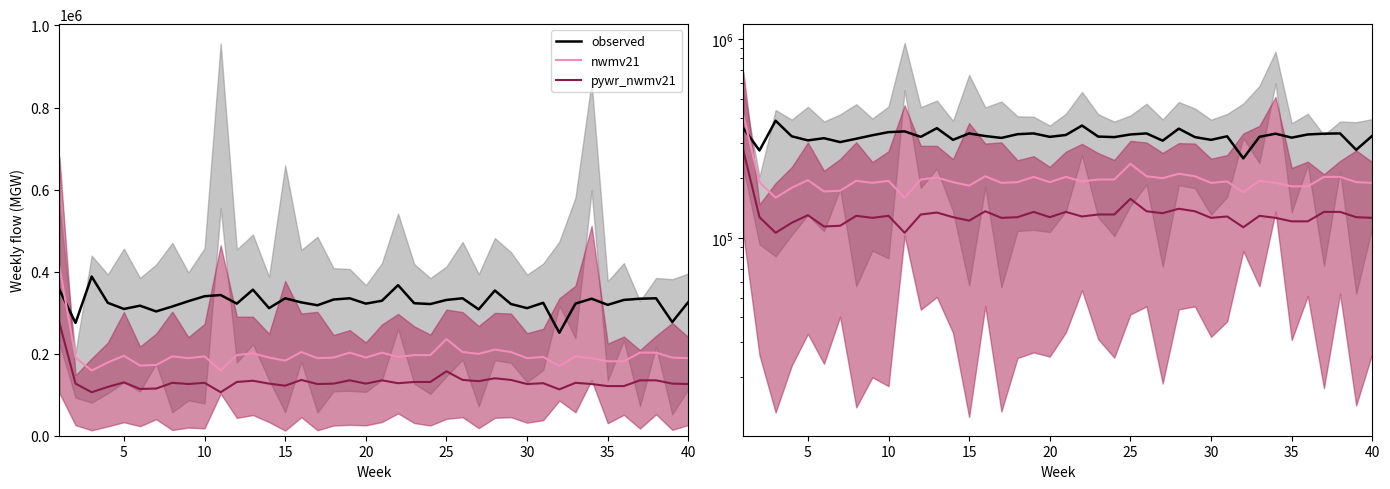

Count the number of categories in the chart.

40